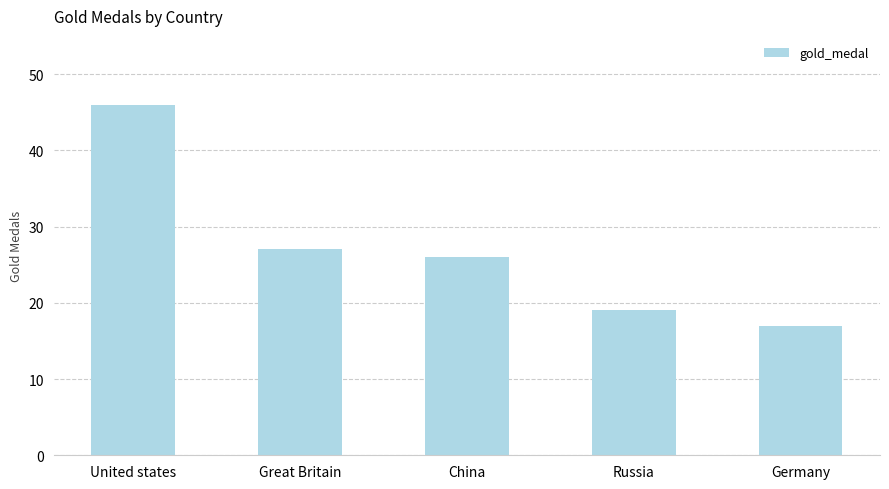

What is the average value?

27